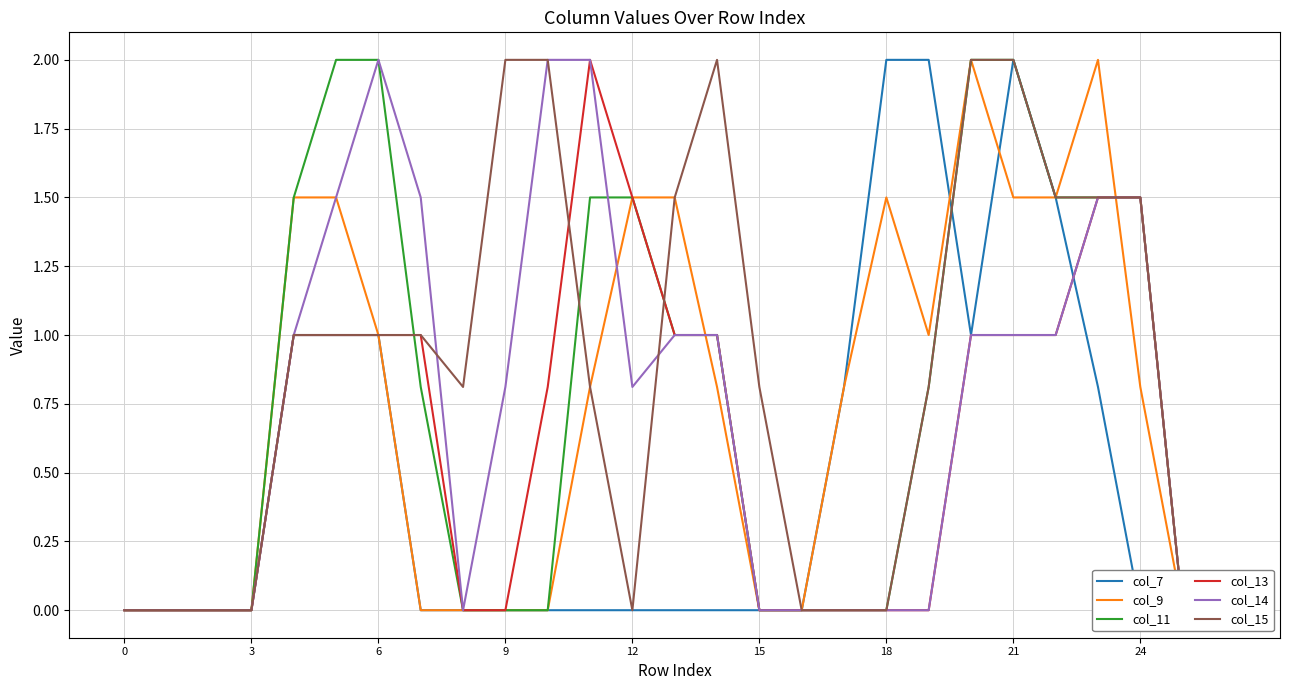

Count the number of data series in this chart.

6